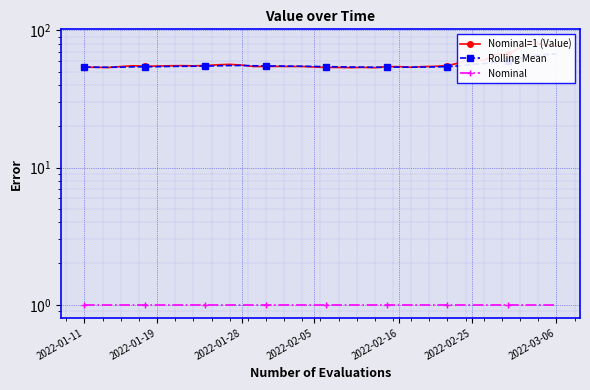

Where does the Rolling Mean series first go above 54?

2022-02-16